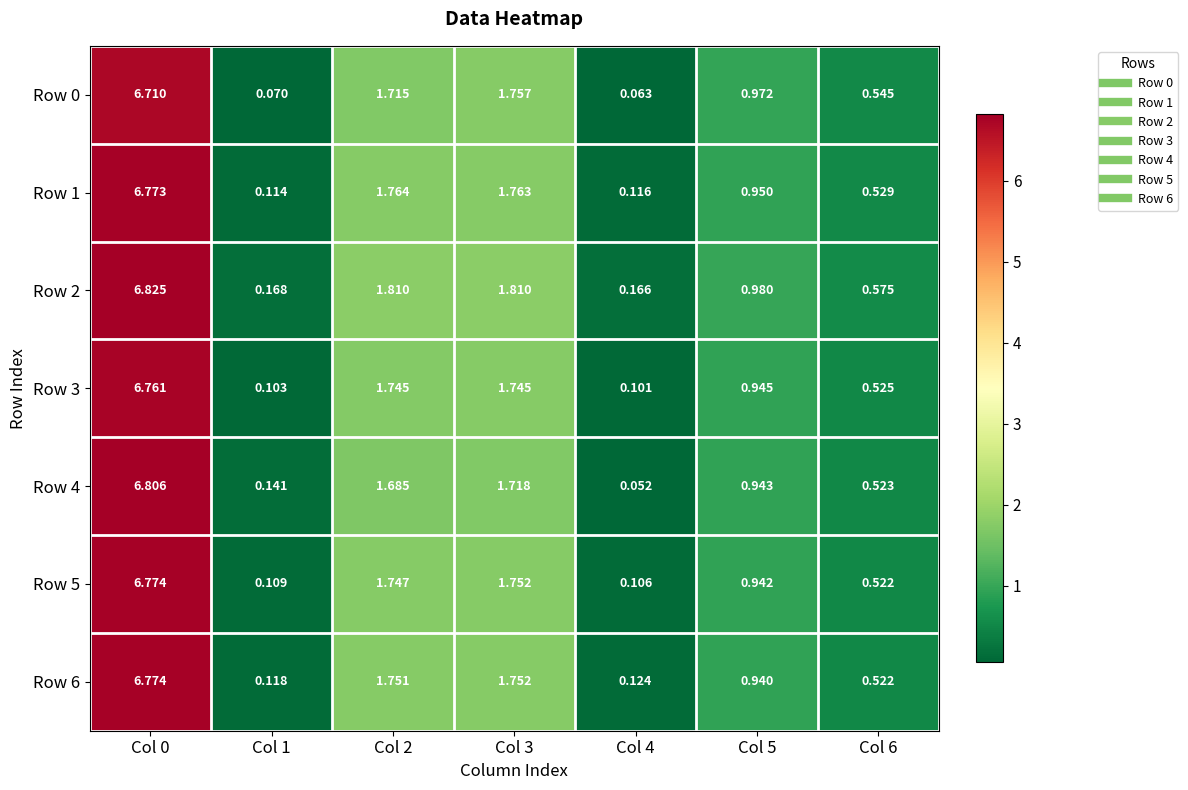

At which category does the chart reach its peak across all series?

Col 0